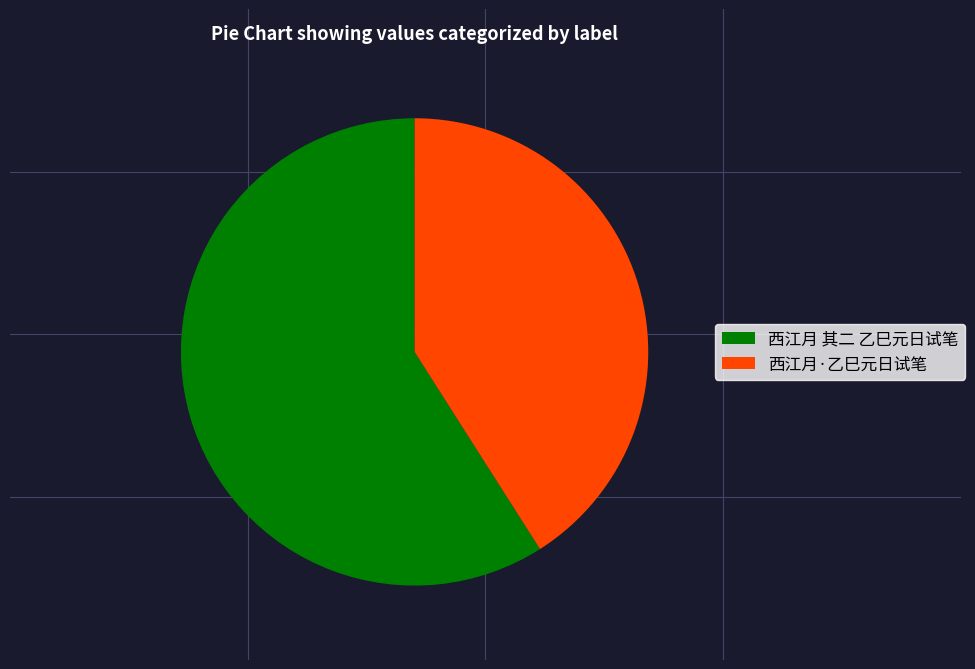

Between 西江月·乙巳元日试笔 and 西江月 其二 乙巳元日试笔, which is larger?

西江月 其二 乙巳元日试笔